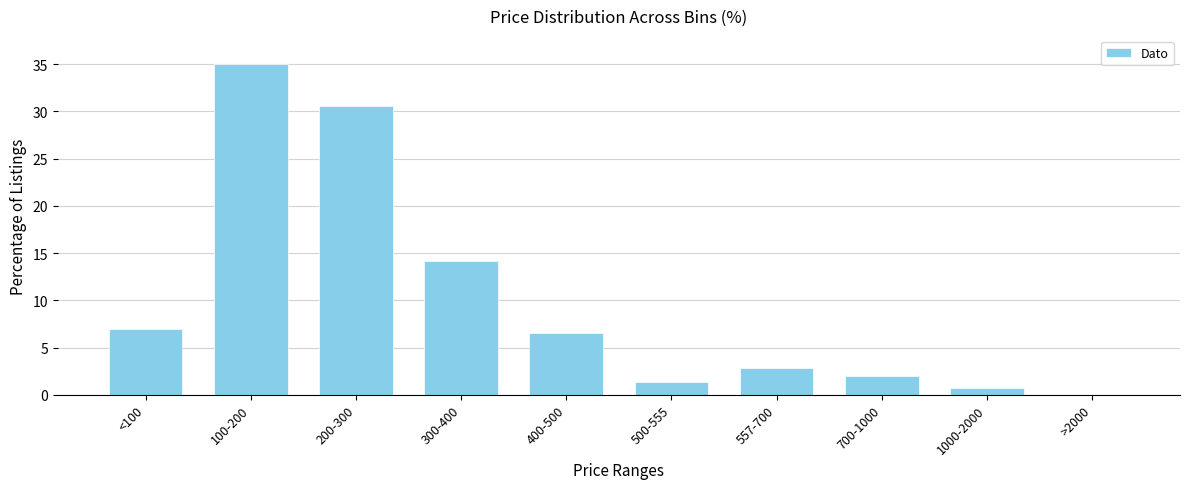

Reading right to left, list all the values displayed in this chart.

>2000=0.0	1000-2000=0.8	700-1000=2.0	557-700=2.8	500-555=1.4	400-500=6.5	300-400=14.2	200-300=30.6	100-200=35.0	<100=7.0